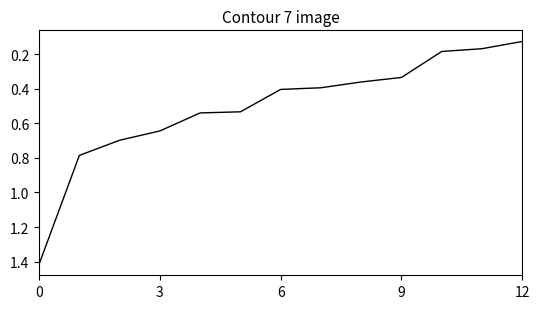

What is the difference between the maximum and minimum values?

1.3